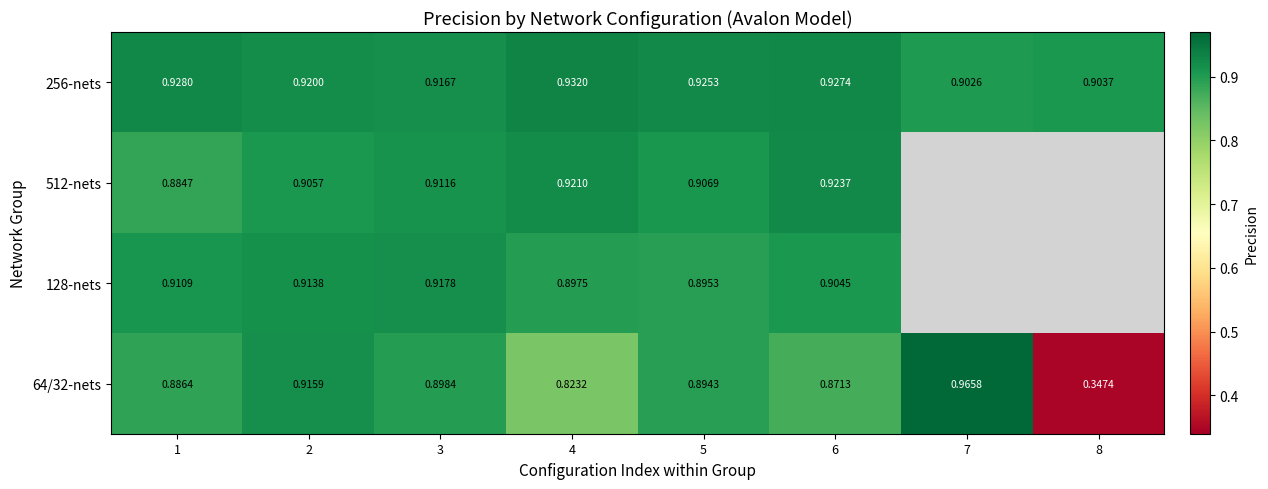

At 1, list the series in order from largest to smallest.

256-nets, 128-nets, 64/32-nets, 512-nets